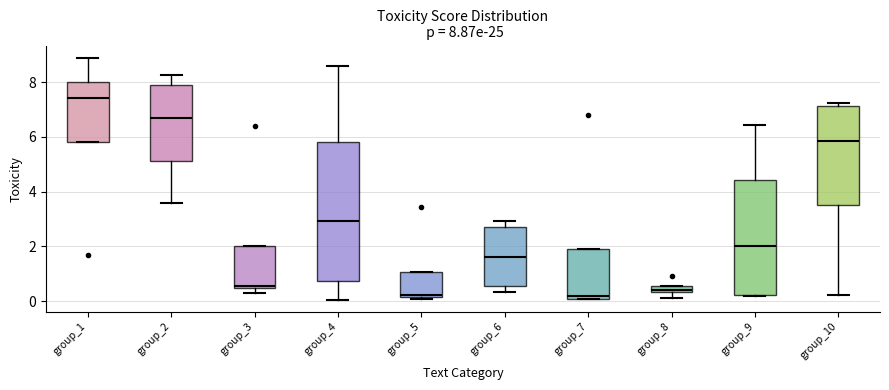

Which box is the tallest, from its lower edge to its upper edge?

group_4